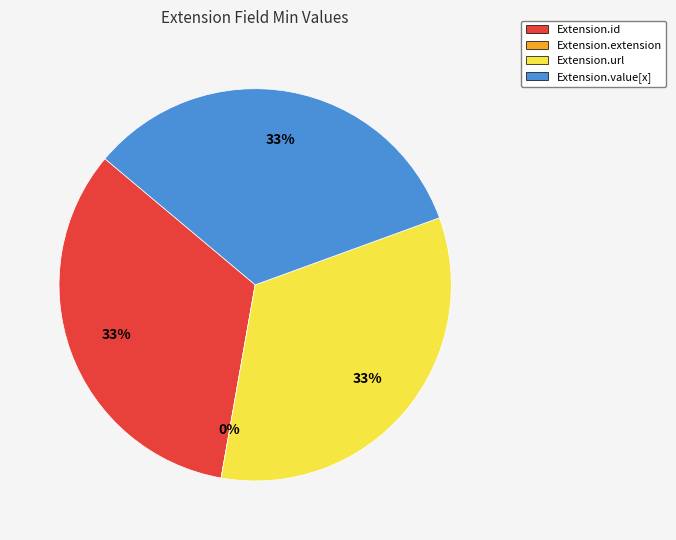

The Extension.extension slice represents 7% of the pie. True or false?

False